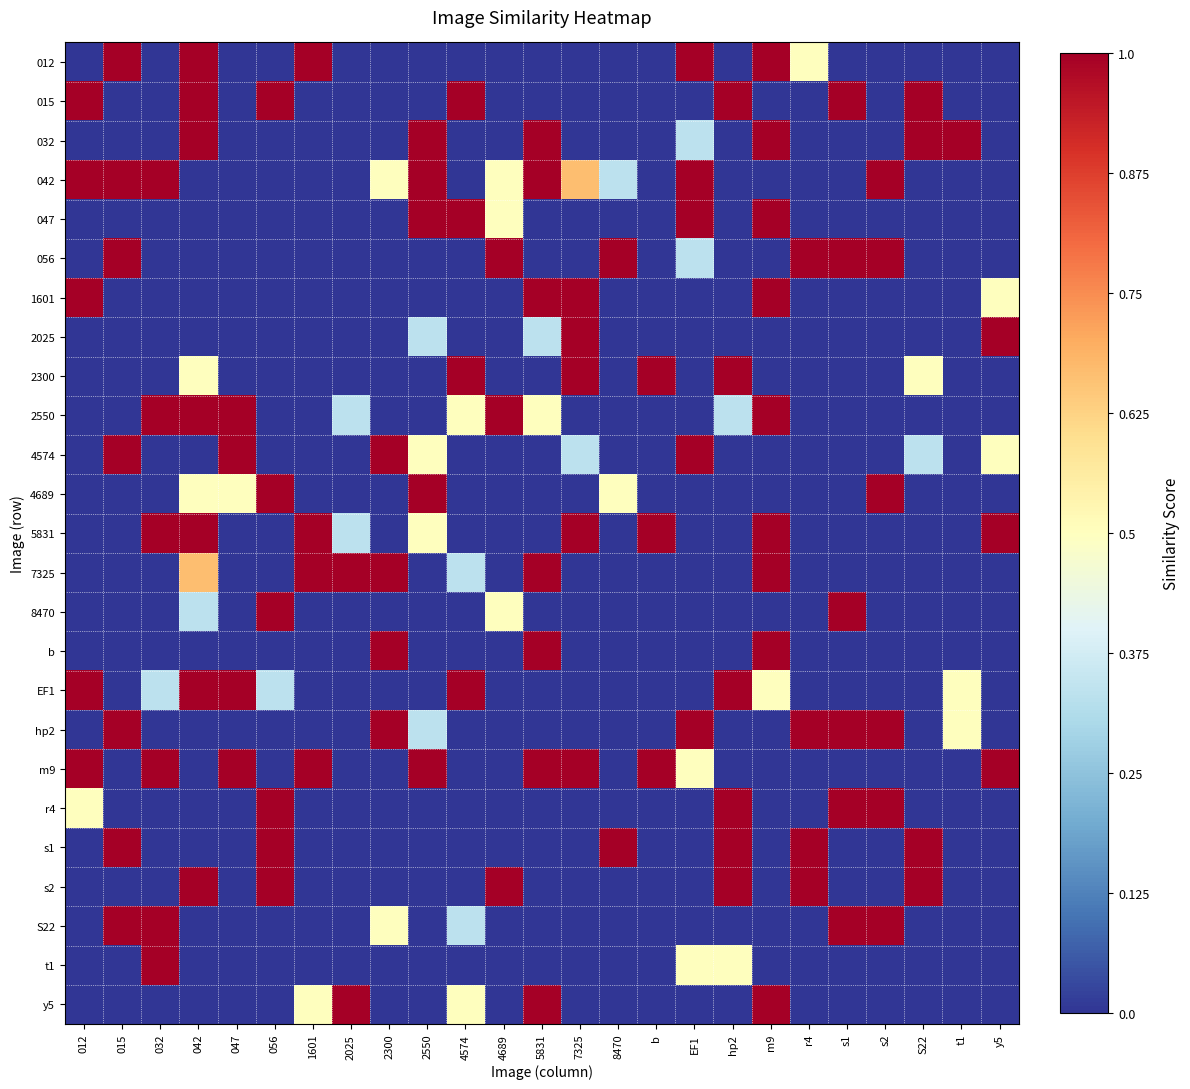

At 4689, list the series in order from largest to smallest.

056, 2550, s2, 042, 047, 8470, 012, 015, 032, 1601, 2025, 2300, 4574, 4689, 5831, 7325, b, EF1, hp2, m9, r4, s1, S22, t1, y5